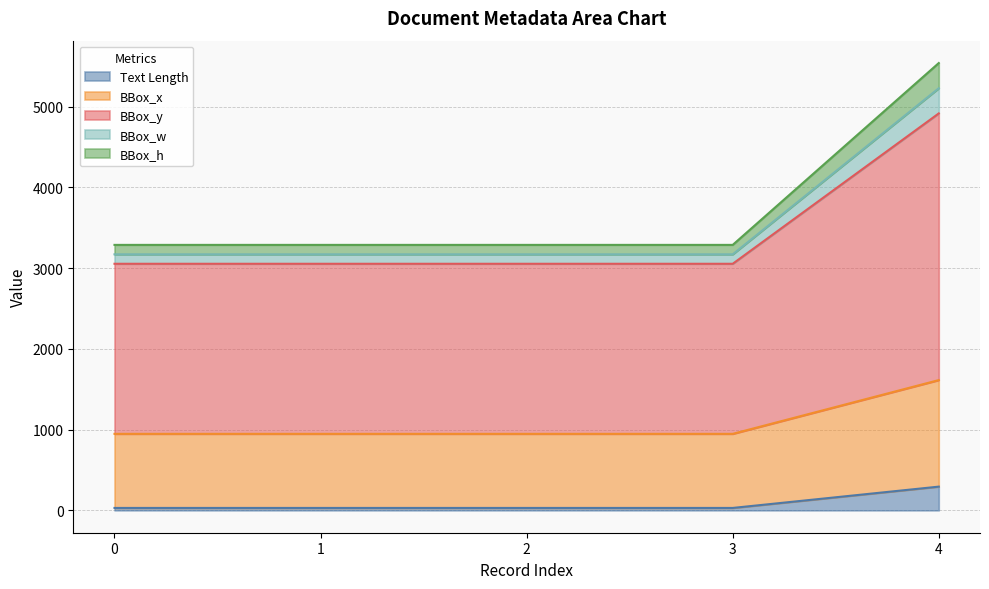

Does the chart display data point markers on the line(s)?

No